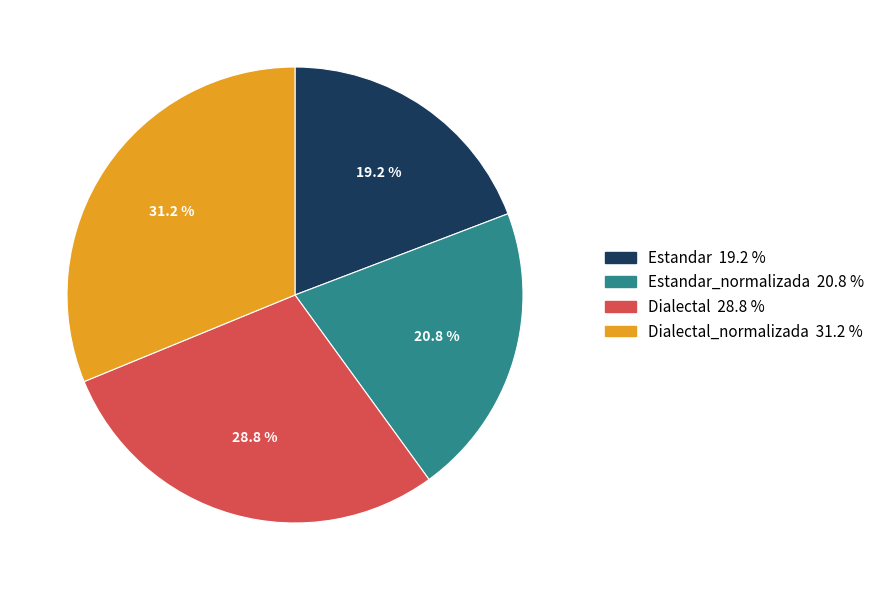

Does any single category account for the majority?

No